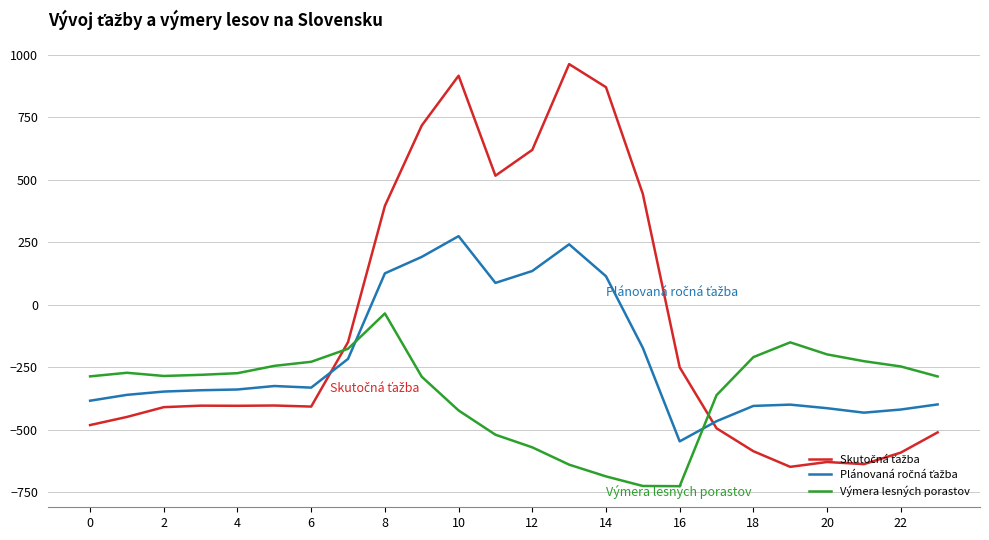

What is the greatest value displayed?

962.7